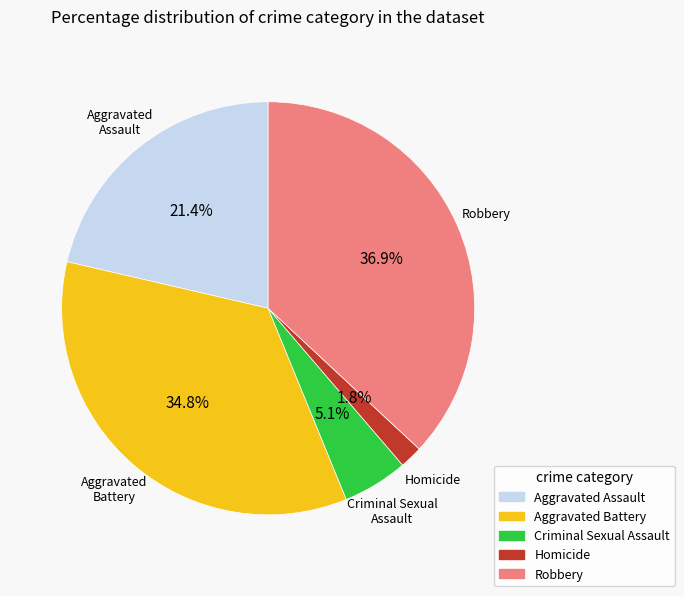

Count the number of slices in the pie.

5